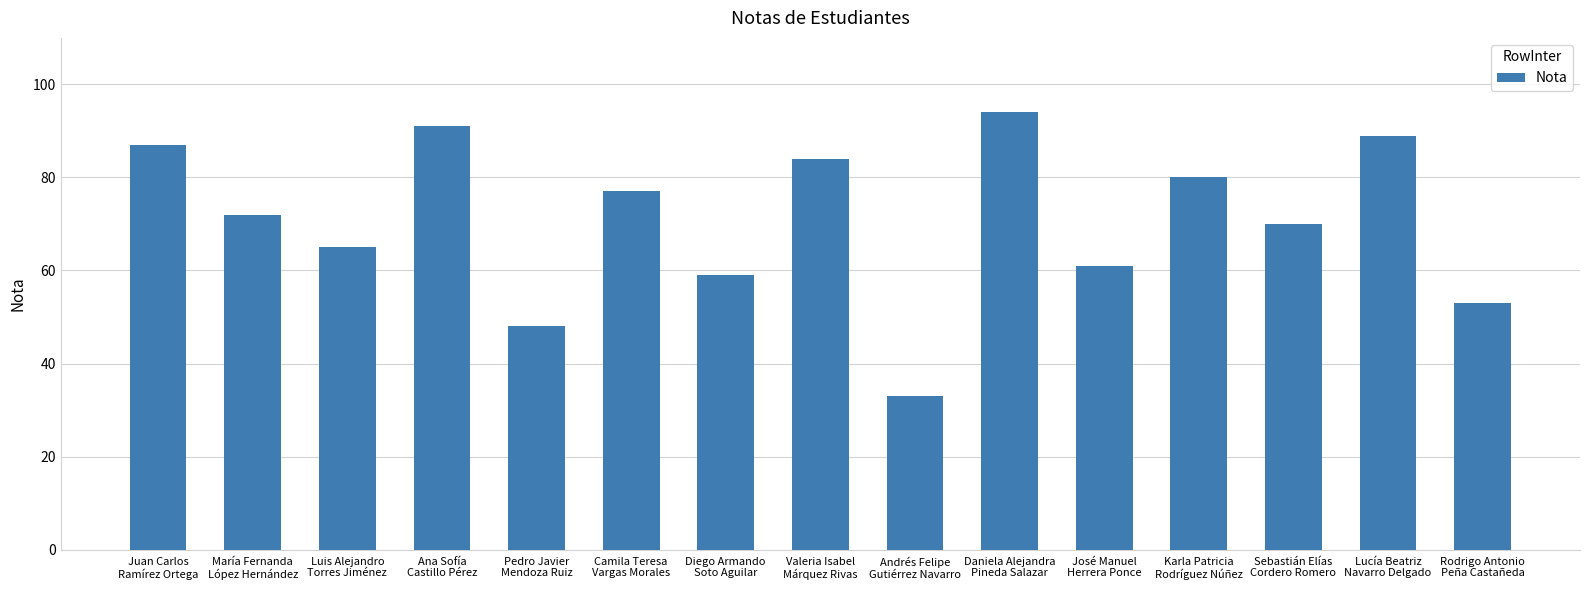

Reading left to right, extract all data points from this chart.

87	72	65	91	48	77	59	84	33	94	61	80	70	89	53